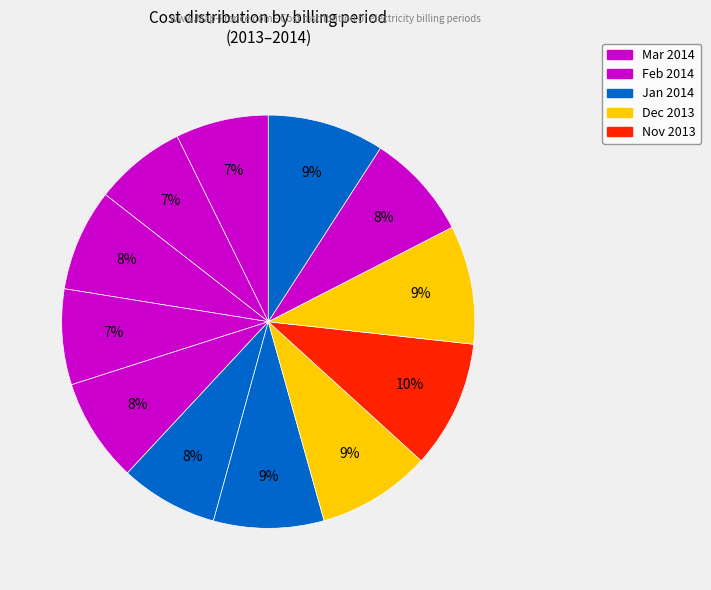

How many segments does this pie chart have?

12